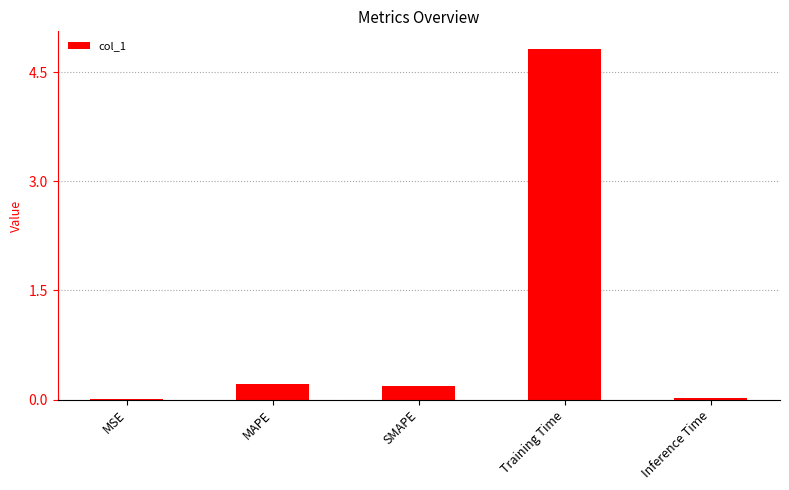

Between MAPE and Training Time, which is larger?

Training Time